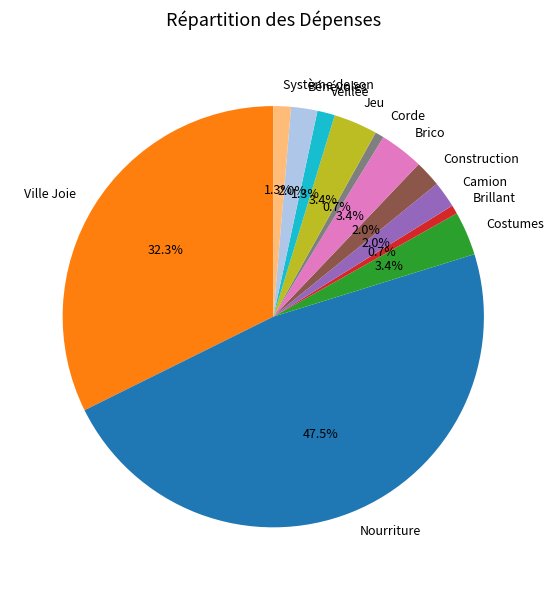

To the nearest percent, what is the difference between the Costumes and Ville Joie slice percentages?

29%